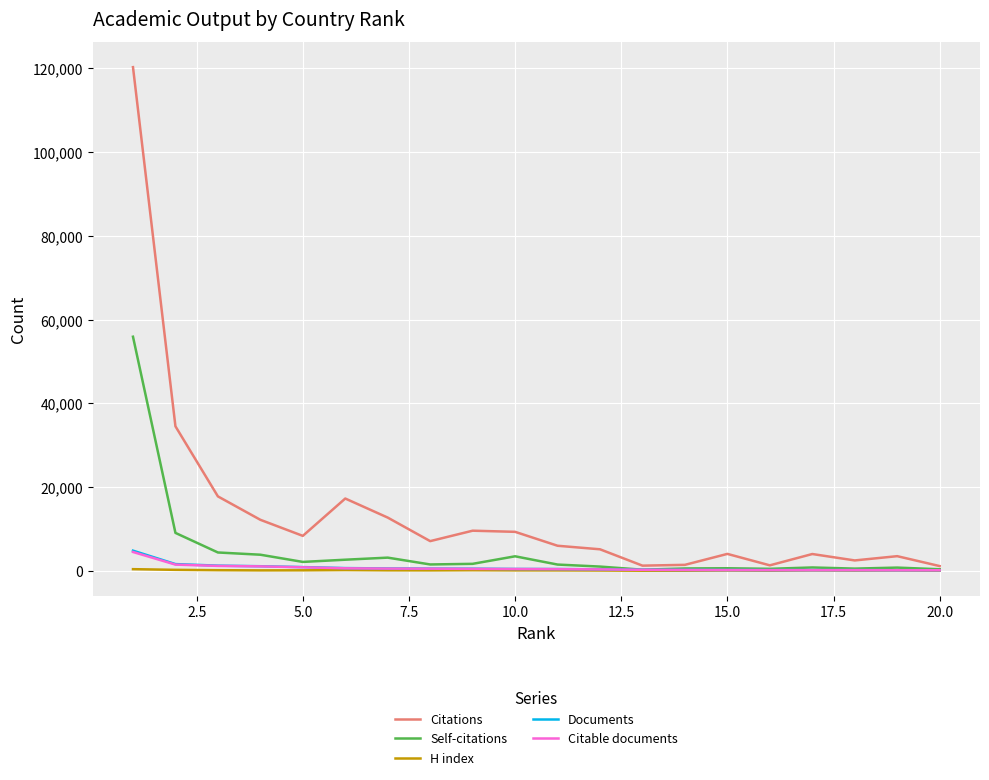

How many lines are shown in the chart?

5